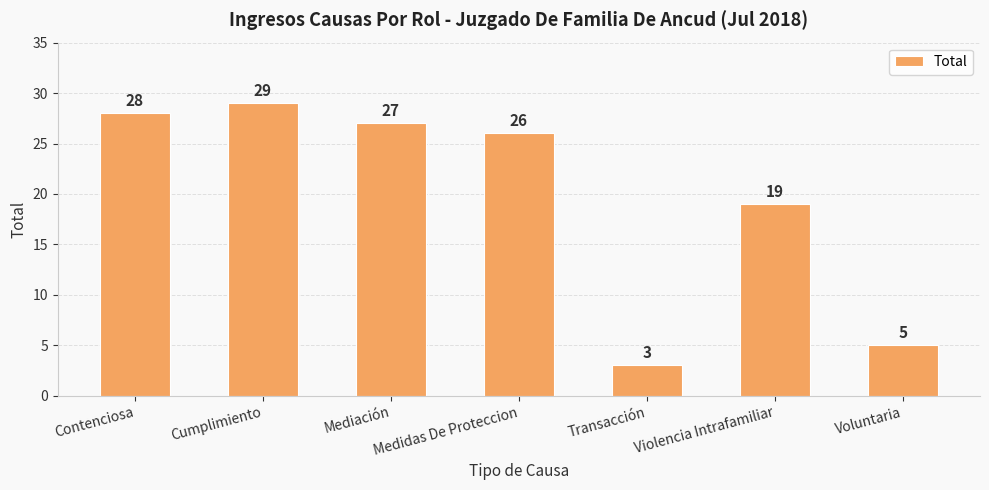

List the labels in order of value, smallest first.

Transacción, Voluntaria, Violencia Intrafamiliar, Medidas De Proteccion, Mediación, Contenciosa, Cumplimiento